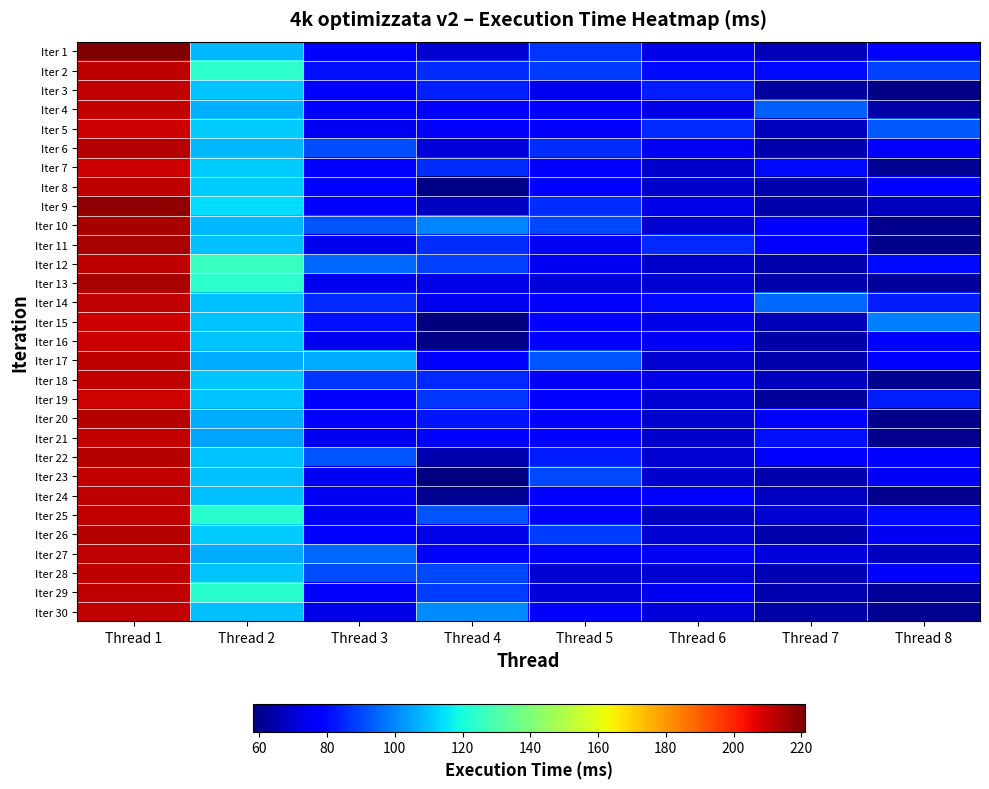

Which has a higher value, Thread 8 or Thread 2?

Thread 2